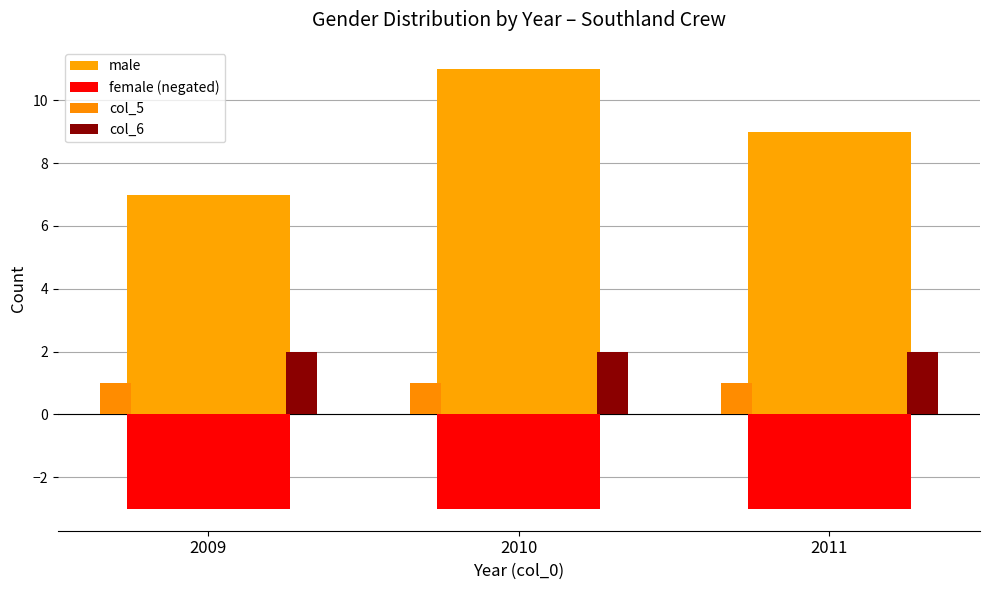

What is the value of the col_5 bar at the 3rd from the left?

1